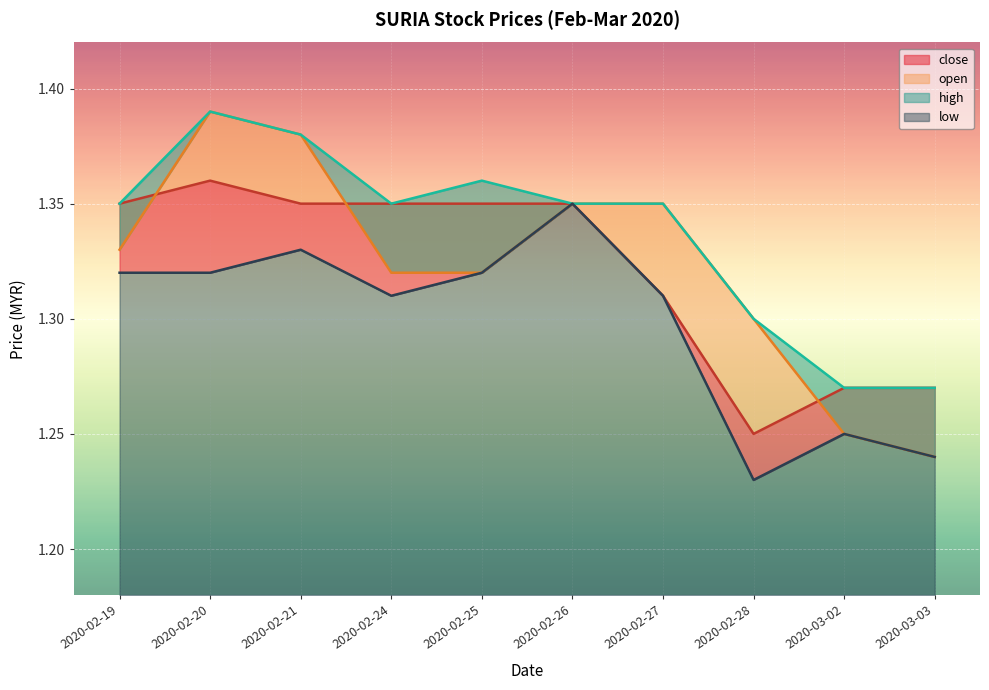

True or false: low and close cross at least once.

False